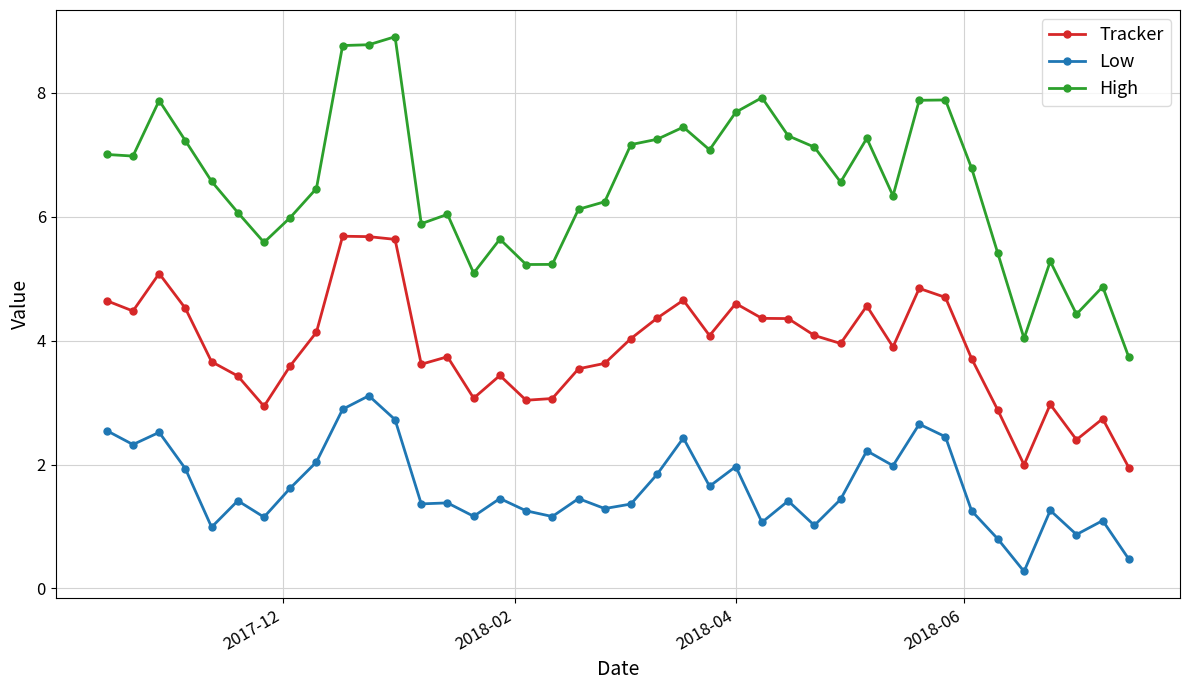

Which series has the largest range (max minus min)?

High